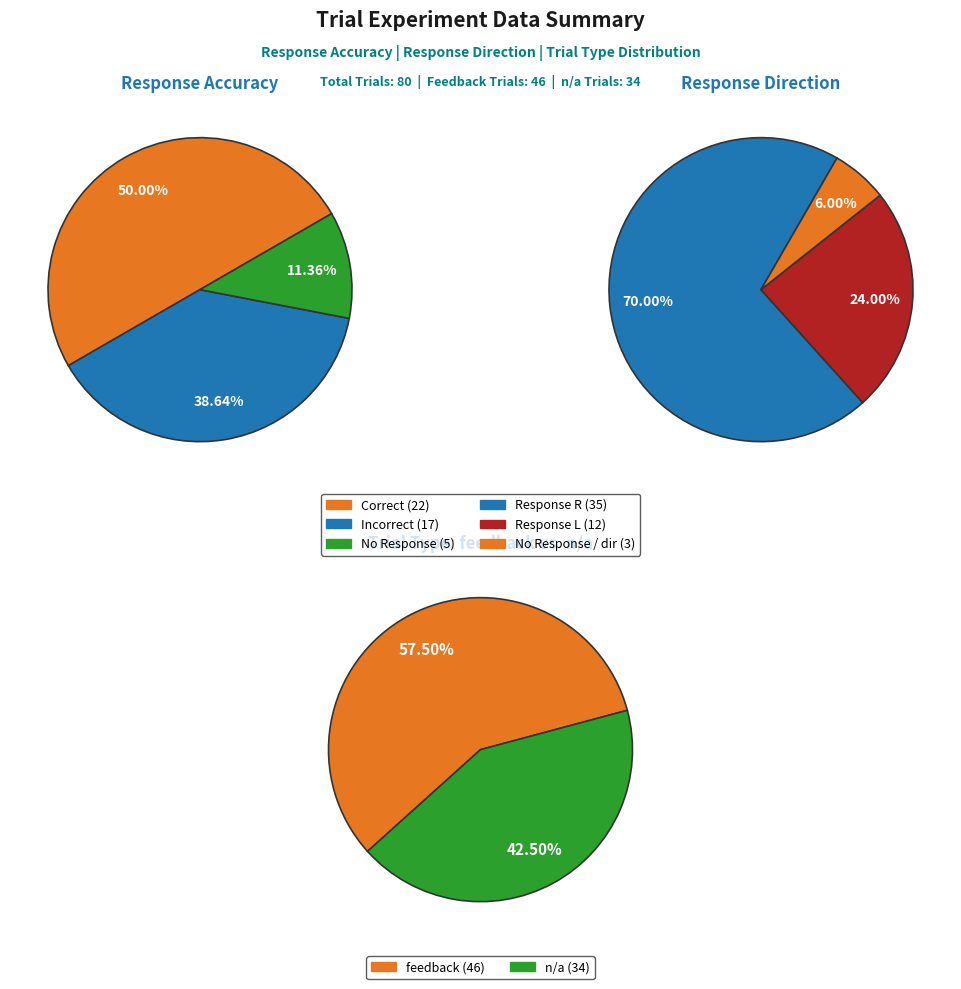

True or false: feedback accounts for 71% of the total.

False